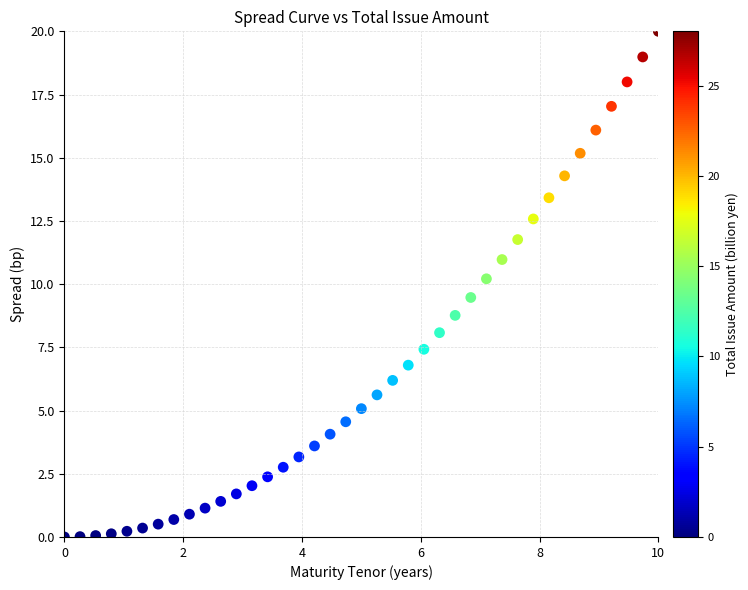

What Y value in the scatter plot is closest to 10?

10.2